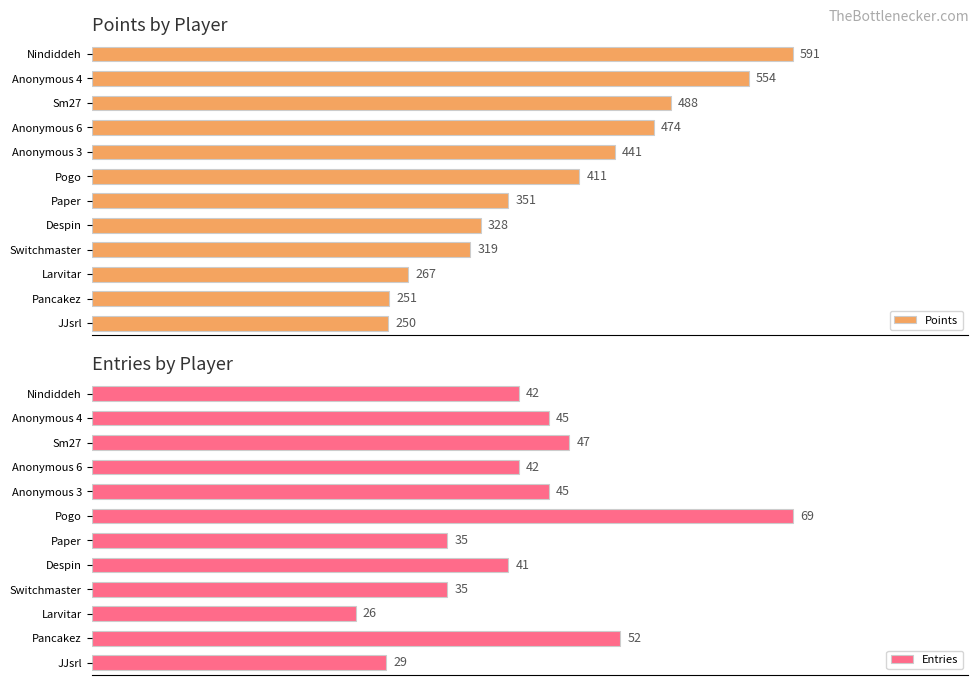

How many bars are there in total?

24